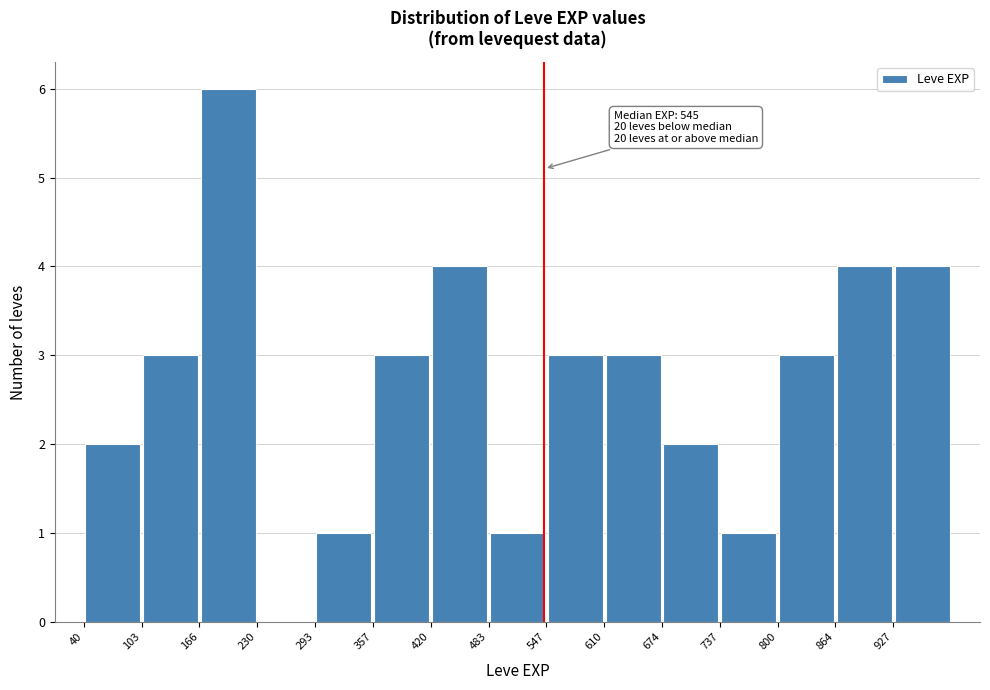

Which range on the x-axis has the tallest bar?

170 to 230